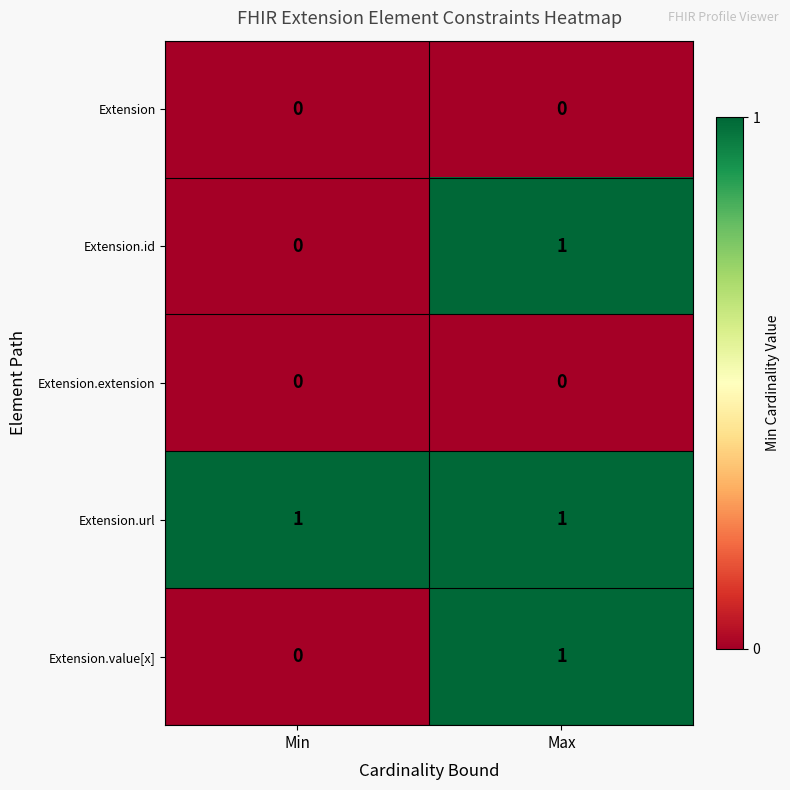

Where is Extension.id nearest to the value 0?

Min